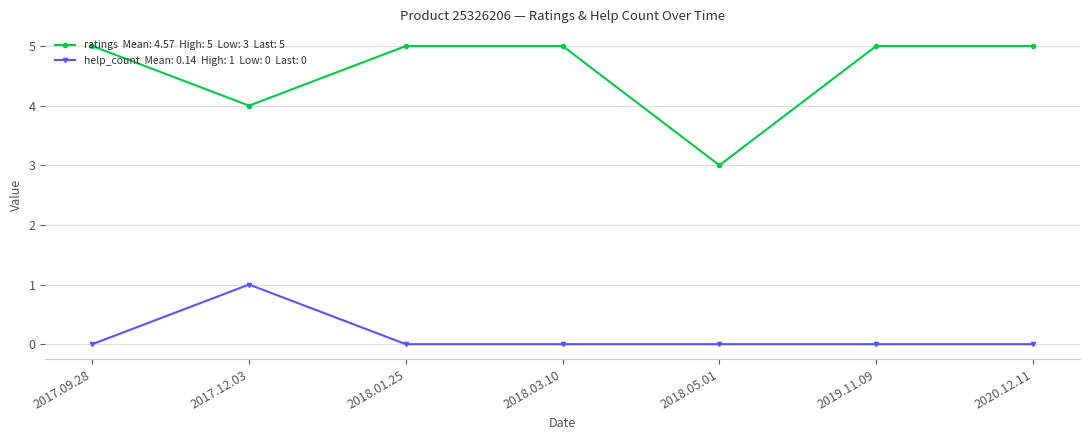

What is the greatest value displayed?

5